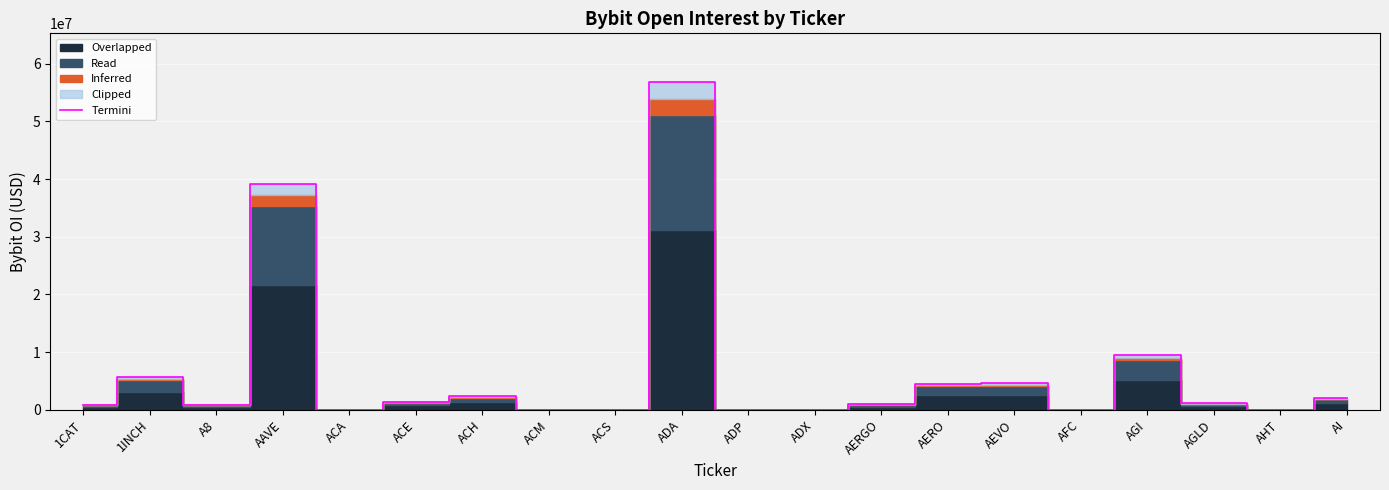

Rank the categories by value from highest to lowest.

ADA, AAVE, AGI, 1INCH, AEVO, AERO, ACH, AI, ACE, AGLD, AERGO, 1CAT, A8, ACA, ACM, ACS, ADP, ADX, AFC, AHT